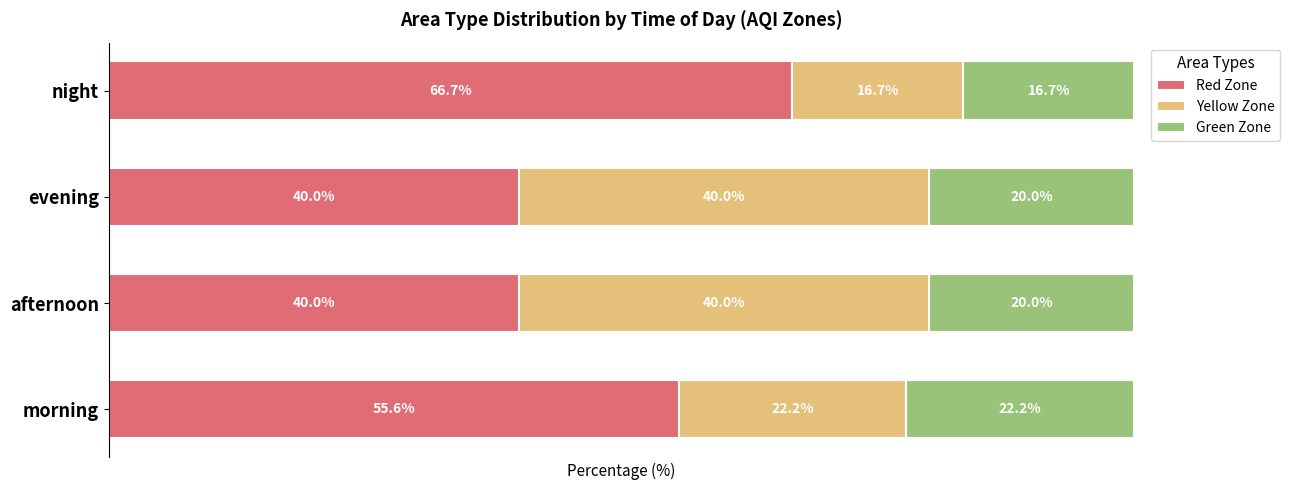

At which label is Red Zone closest to 53?

morning